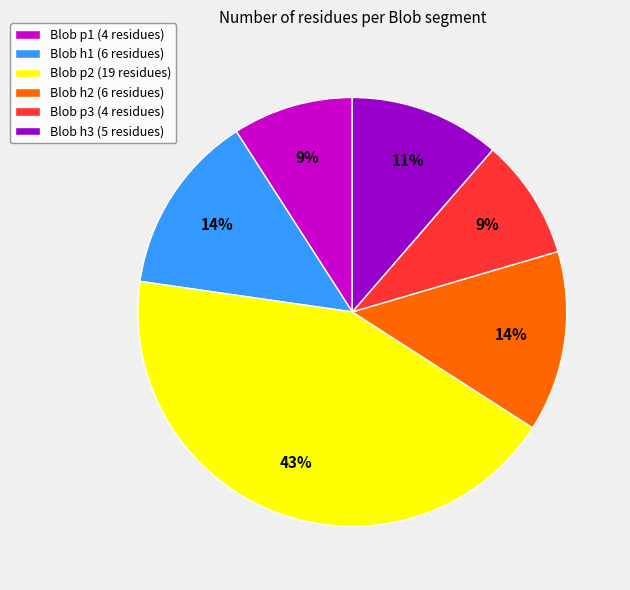

Does any single category account for the majority?

No